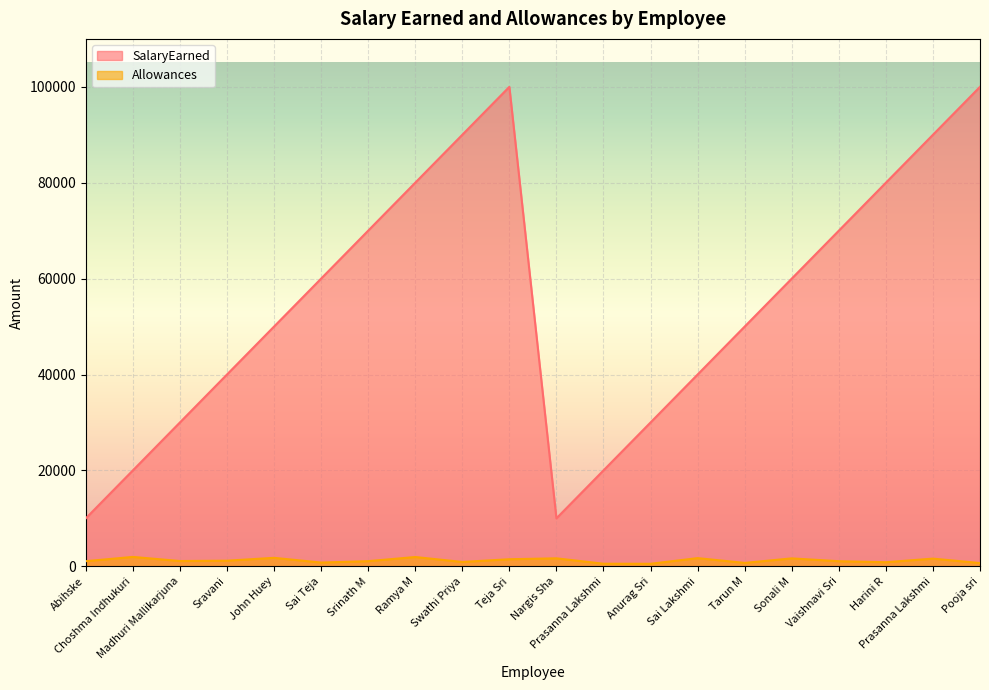

True or false: SalaryEarned and Allowances cross at least once.

False